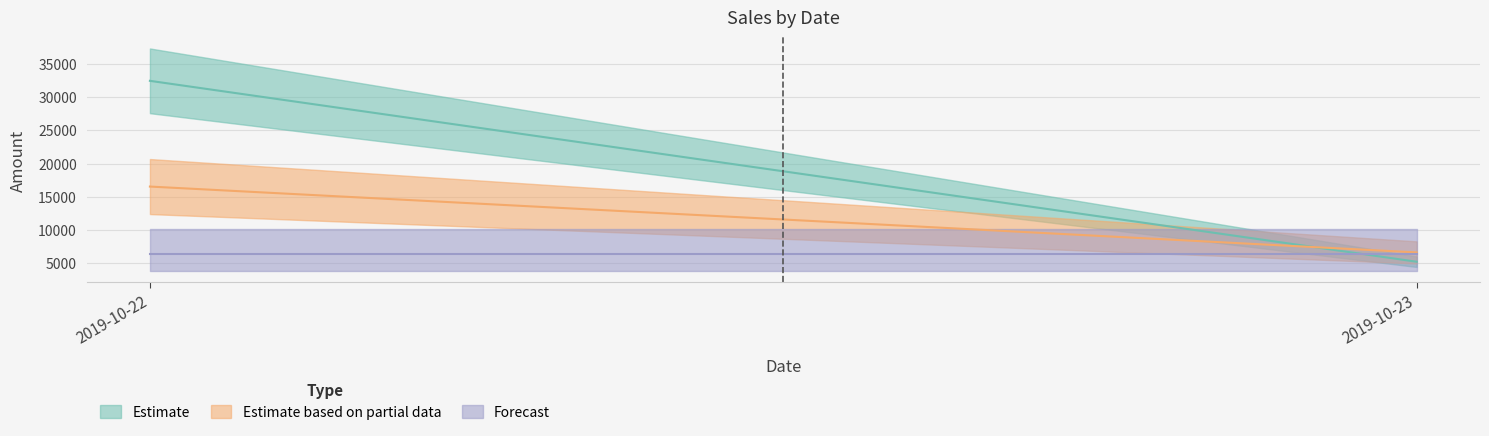

How many distinct data groups are displayed?

3